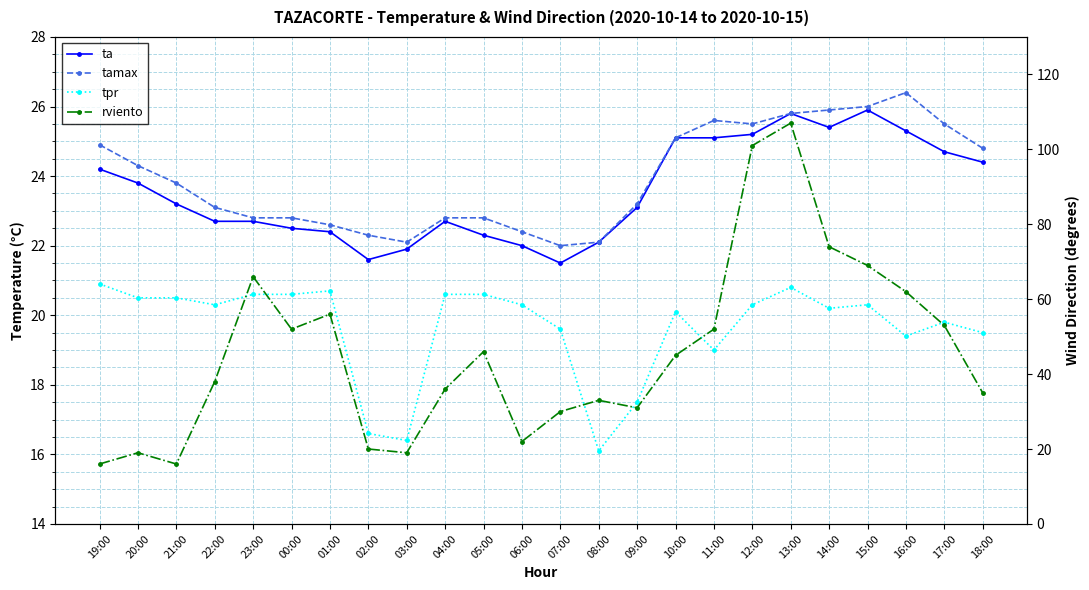

Where is tpr nearest to the value 18?

09:00